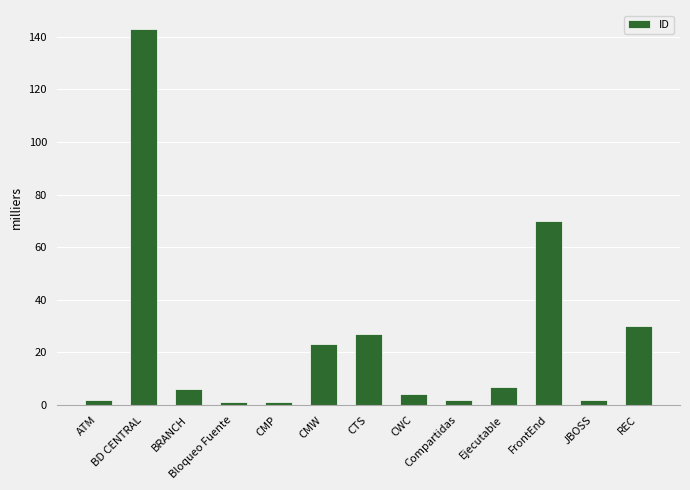

What is the value of the 9th bar from the left?

2